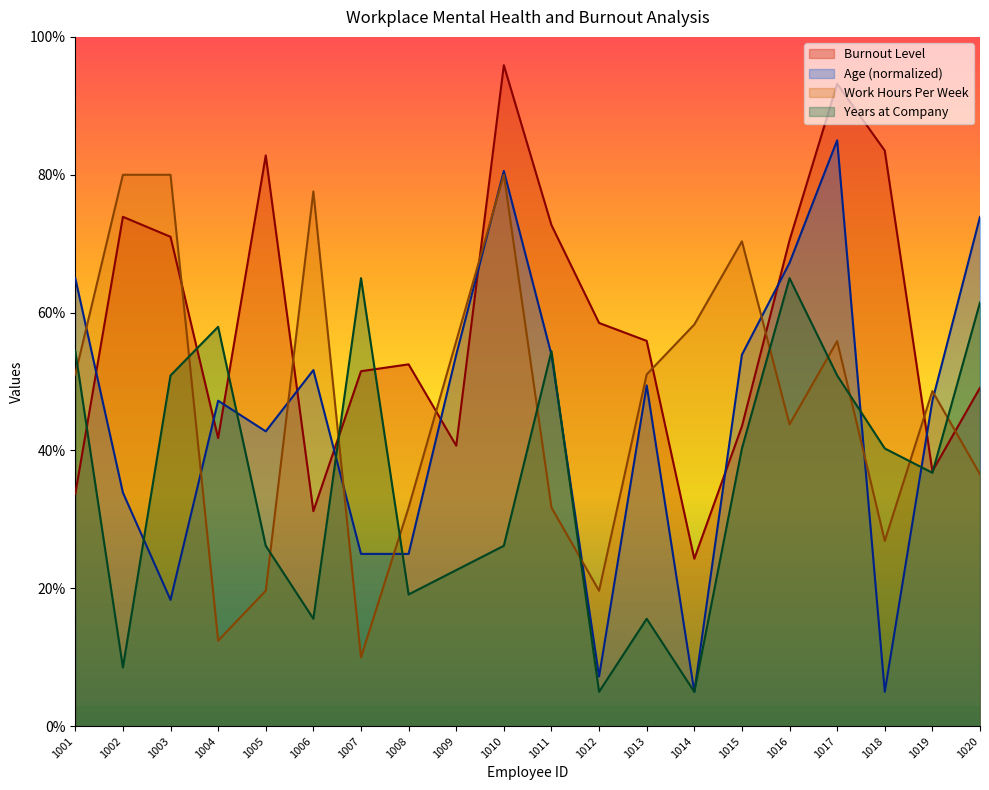

At which category does Work Hours Per Week reach its first local valley?

1004